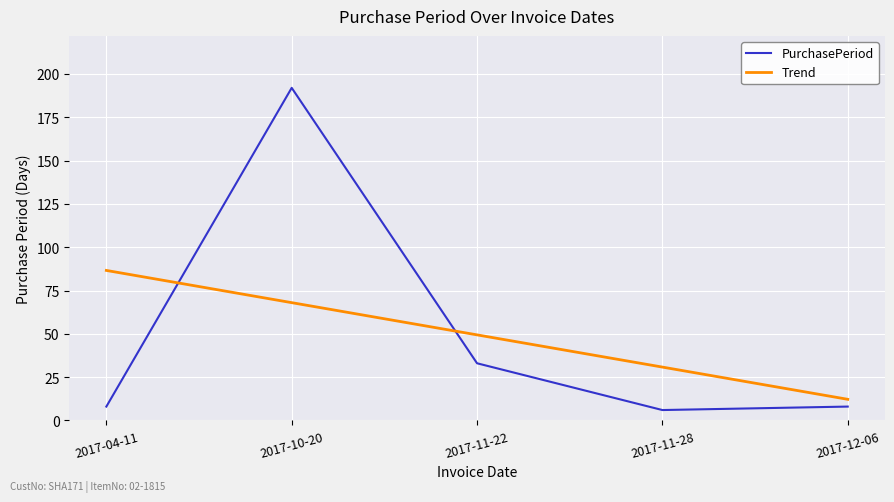

Rank the categories by Trend value from lowest to highest.

2017-12-06, 2017-11-28, 2017-11-22, 2017-10-20, 2017-04-11